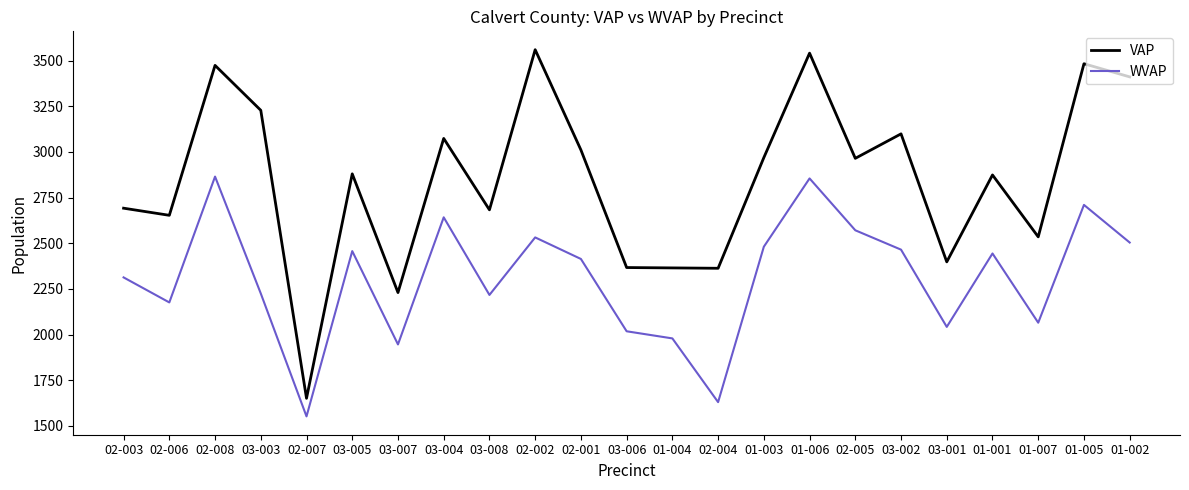

Is the value of WVAP at 03-002 greater than the value of VAP at 02-002?

No